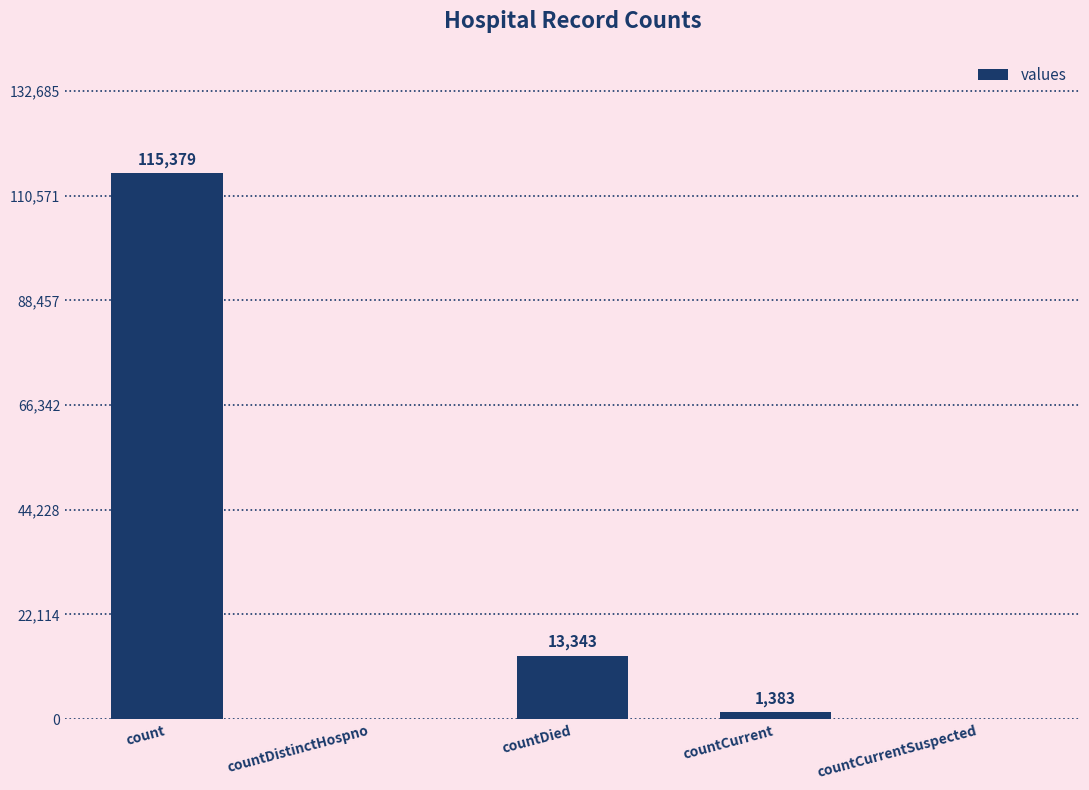

Between countDistinctHospno and count, which is larger?

count